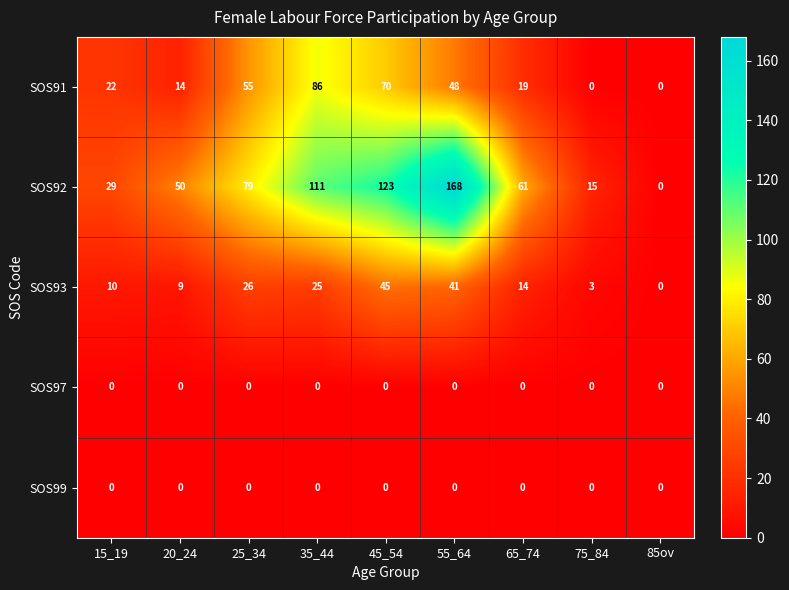

True or false: SOS92 has a value of 41 at 15_19.

False